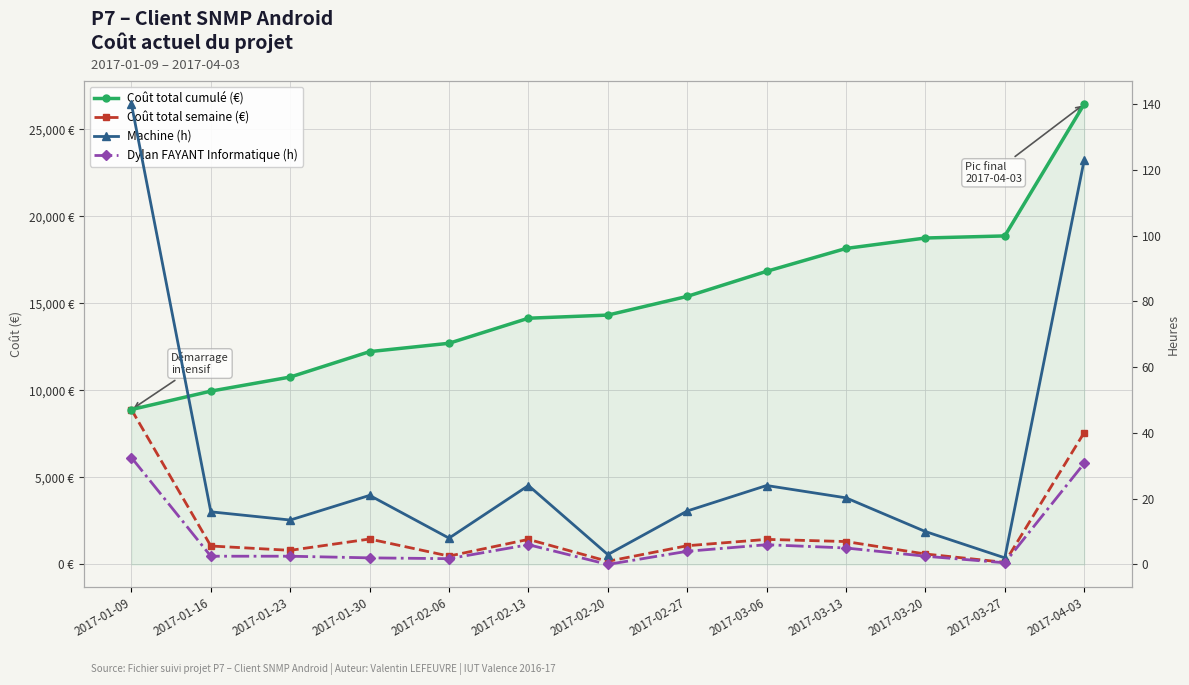

Where is the first local minimum for Machine (h)?

2017-01-23